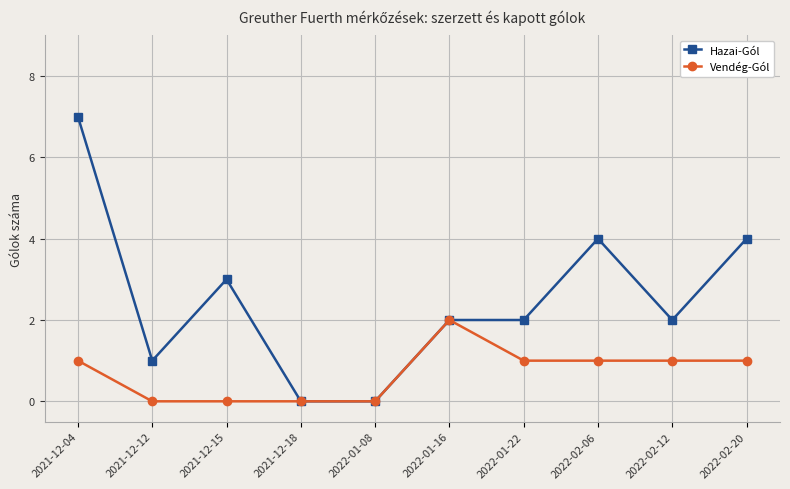

What is the greatest value displayed?

7